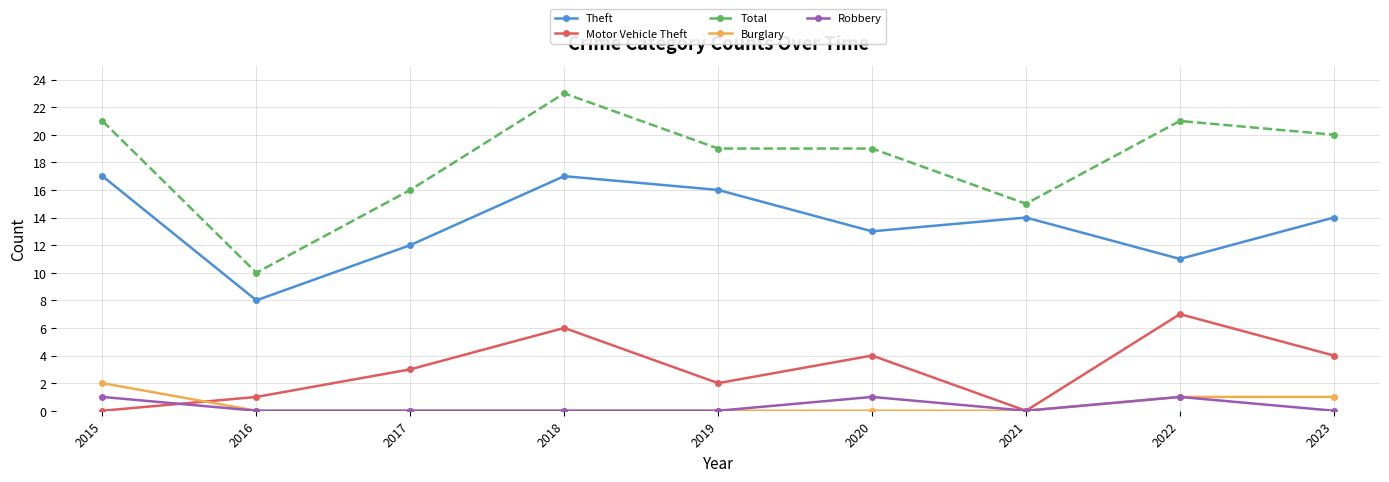

Count the number of categories in the chart.

9